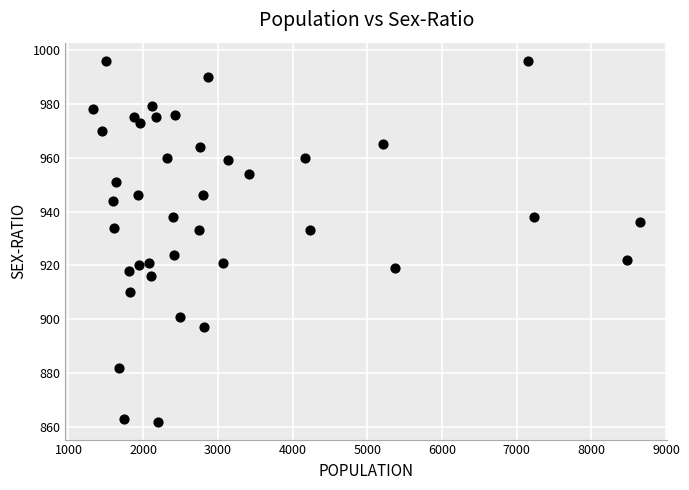

What is the range of X values (max minus min)?

7323